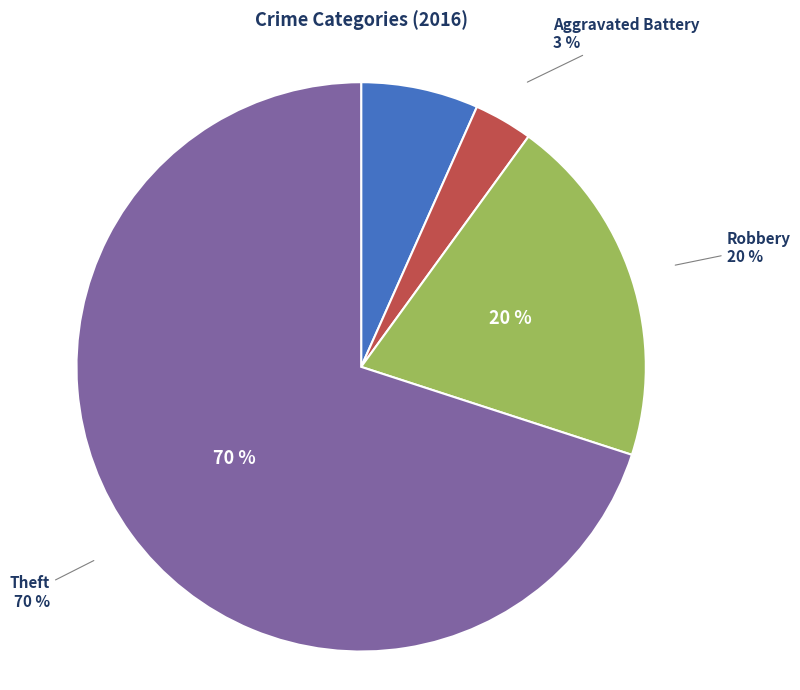

Which has a higher value, Aggravated Assault or Theft?

Theft